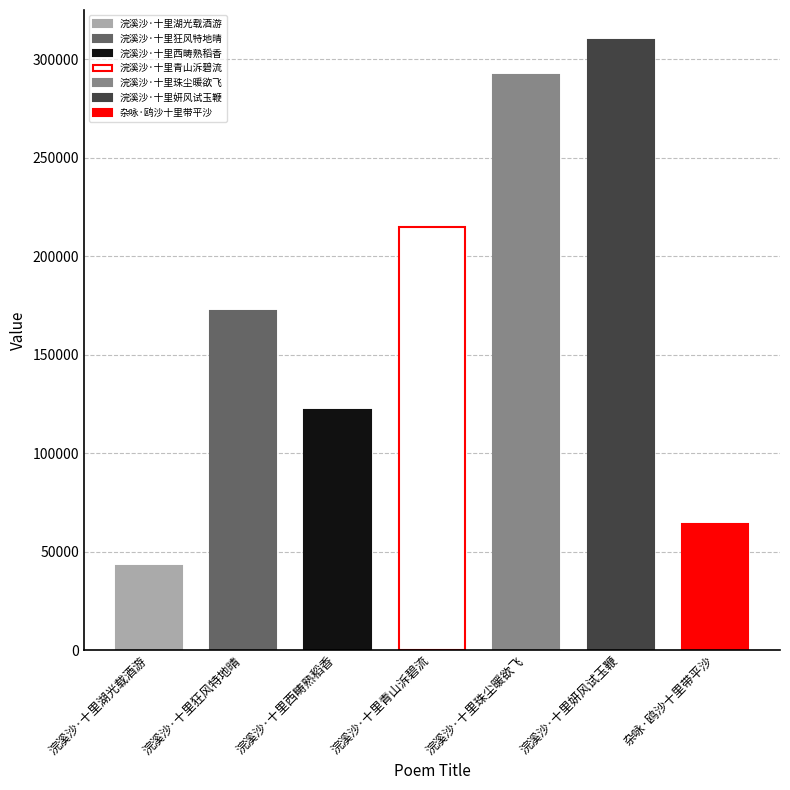

What is the greatest value displayed?

309634